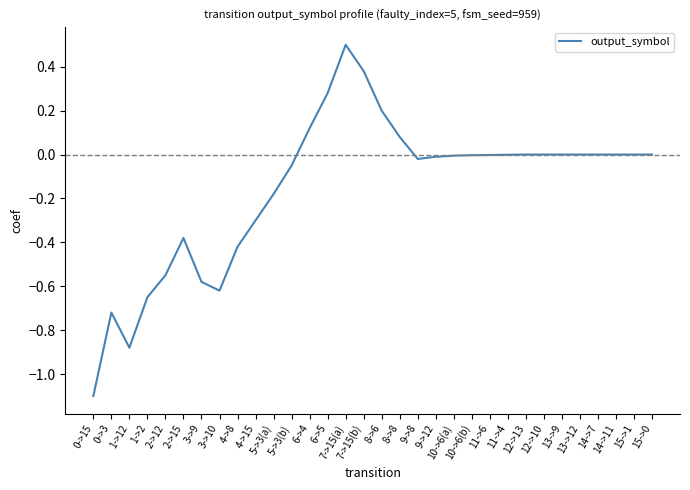

The value at 2->15 is -0.5. True or false?

False